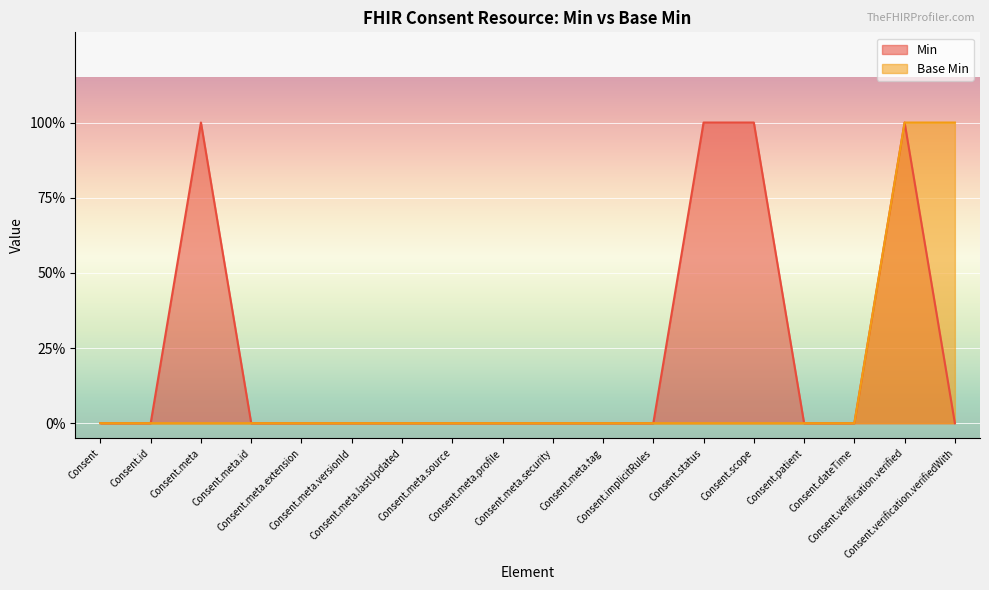

How many interior local peaks does the Min series have?

2